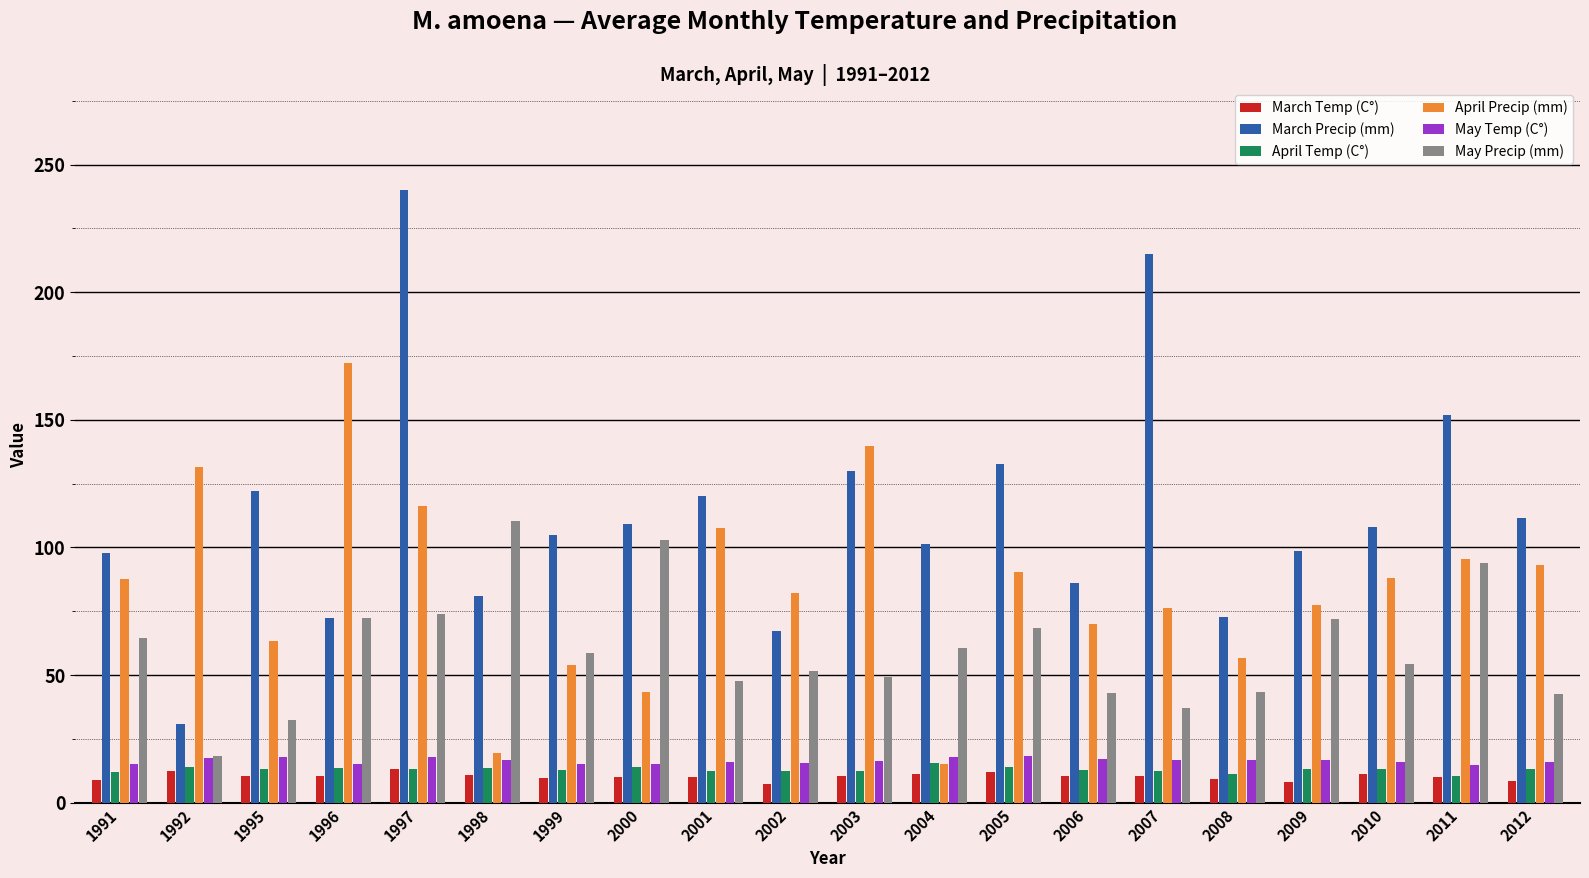

What is the maximum value shown in the chart?

240.0